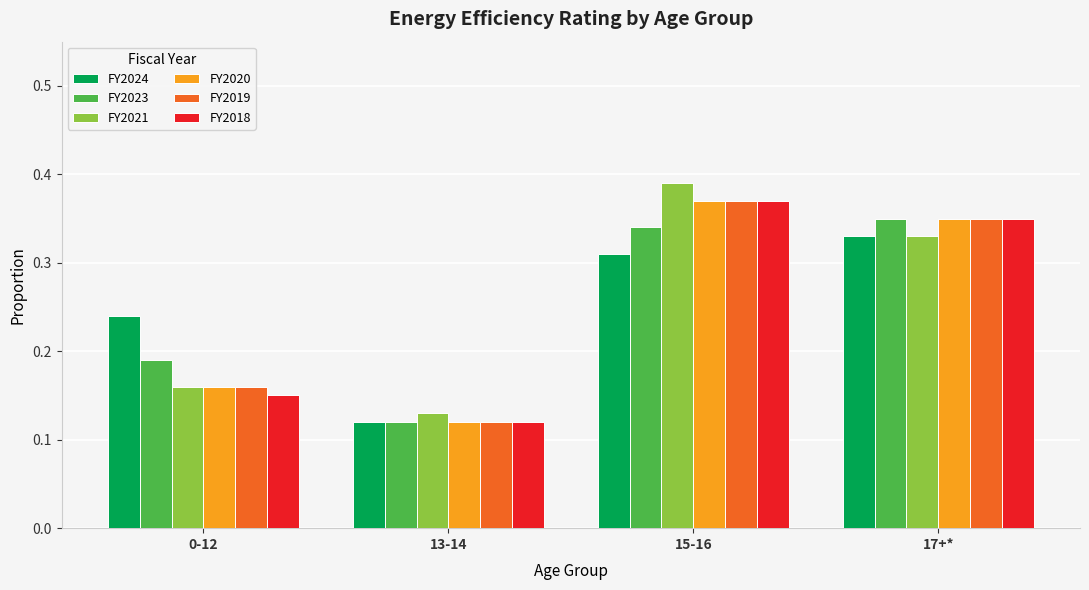

List the labels in order of FY2018 value, largest first.

15-16, 17+*, 0-12, 13-14